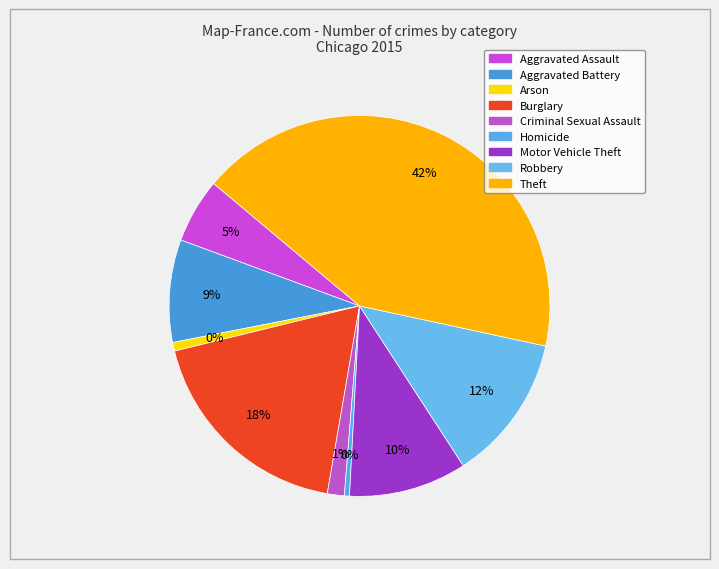

Does Robbery represent more than half of the total?

No